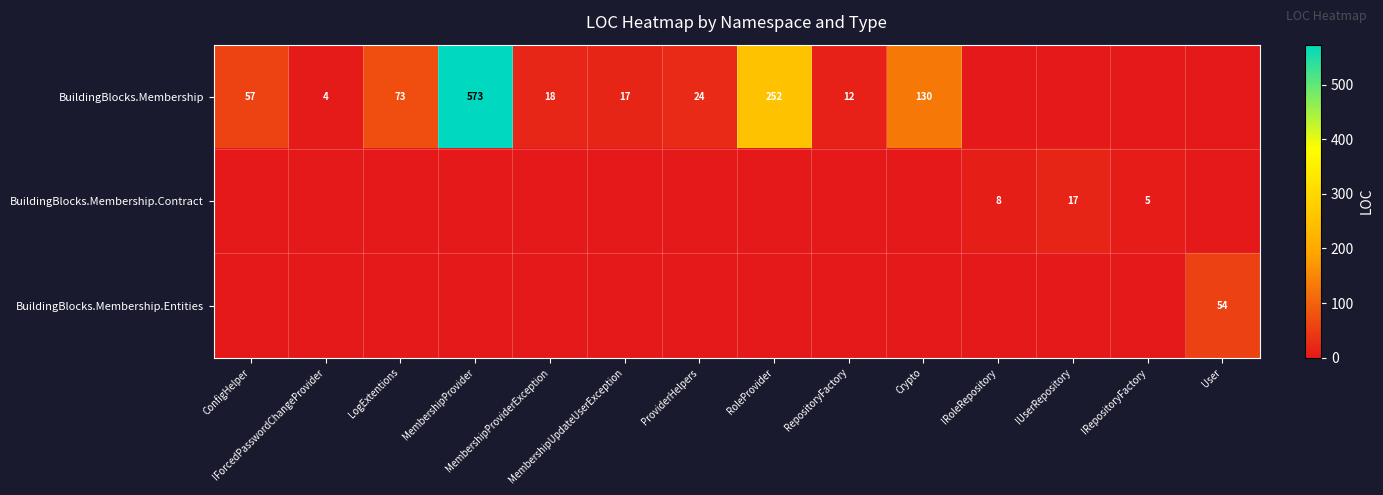

What is the highest value of the BuildingBlocks.Membership.Contract series?

17